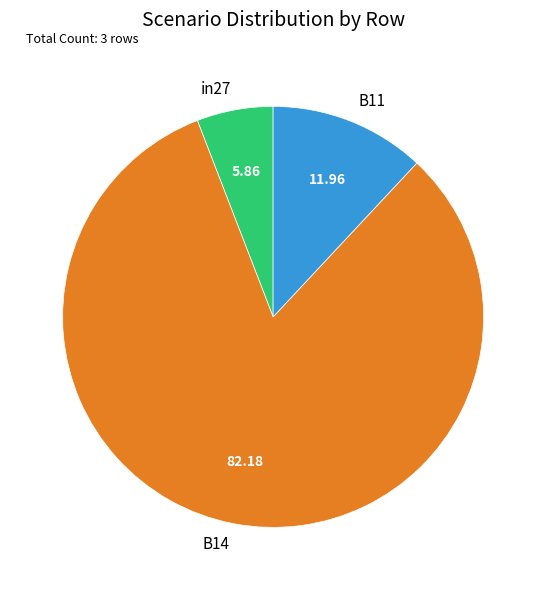

How many slices are in this pie chart?

3